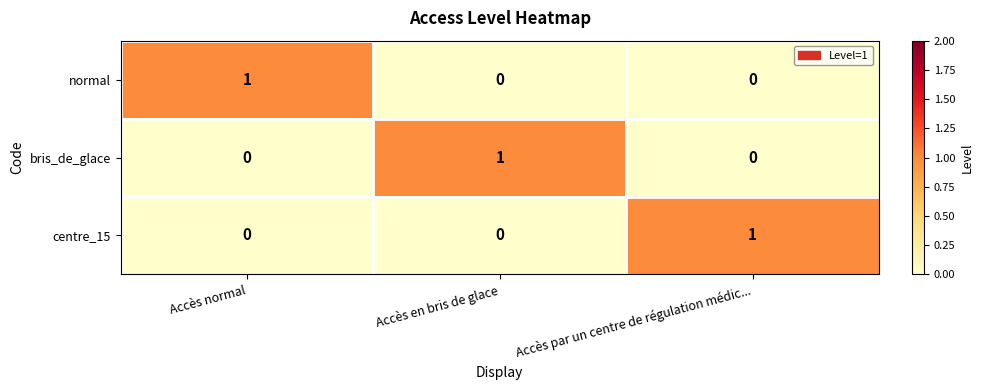

The bris_de_glace series shows -1 at Accès normal. True or false?

False